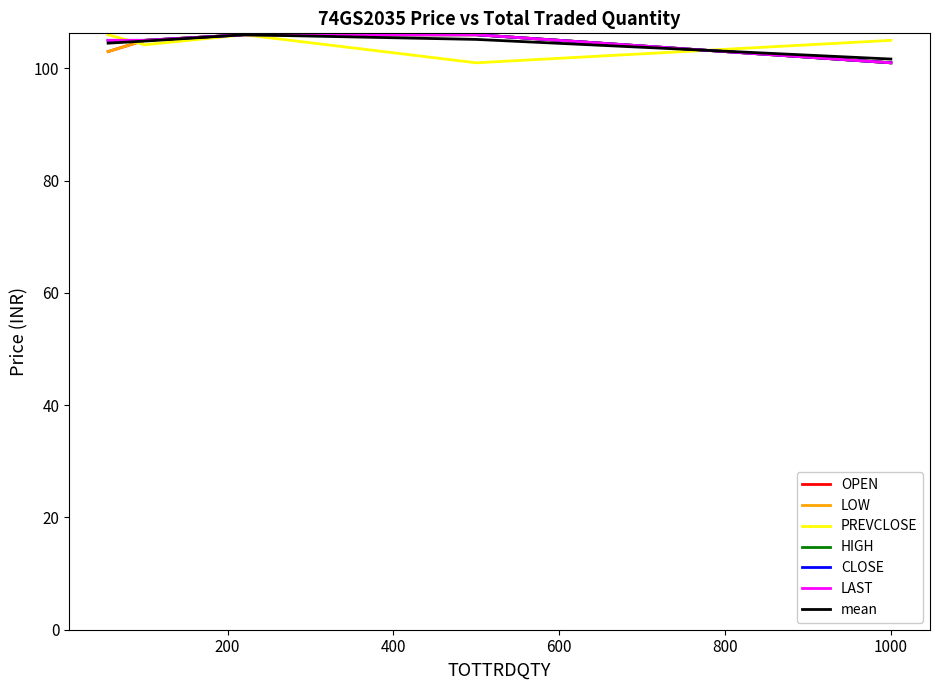

Does the chart display data point markers on the line(s)?

No